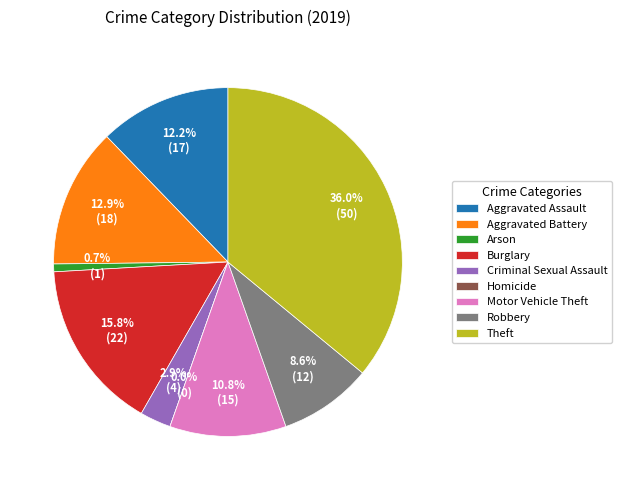

Does any single category account for the majority?

No